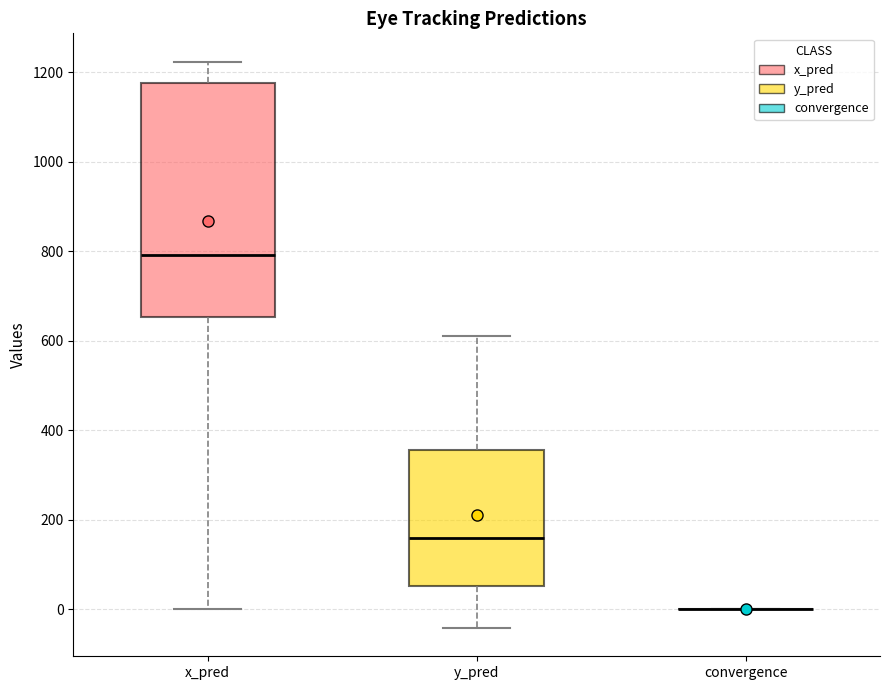

Which box is the tallest, from its lower edge to its upper edge?

x_pred